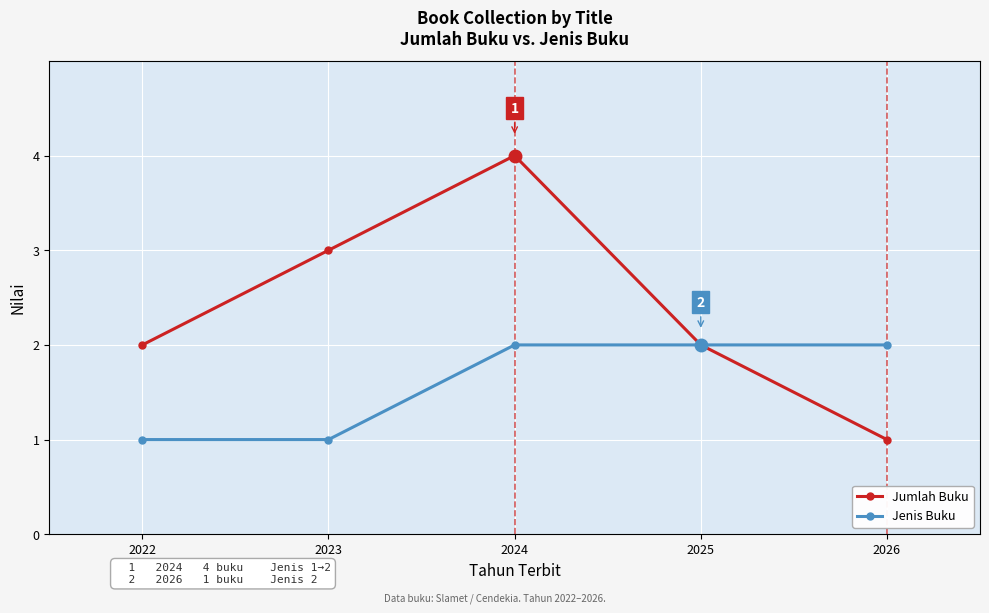

What is the sum of the Jumlah Buku values at 2024 and 2026?

5